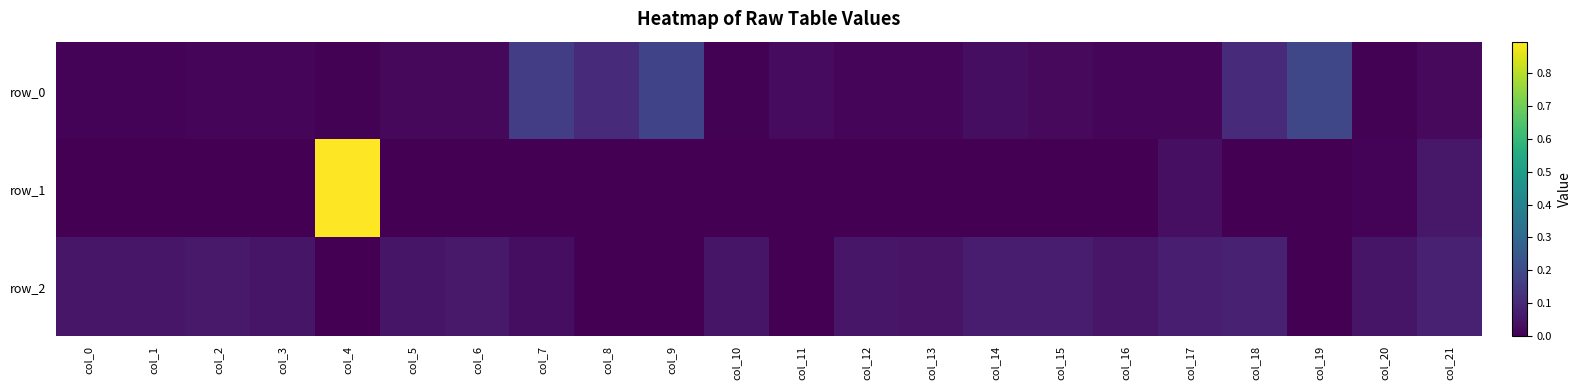

Reading left to right, extract all data points from this chart.

row_0: col_0=0.0	col_1=0.0	col_2=0.0	col_3=0.0	col_4=0.0	col_5=0.0	col_6=0.0	col_7=0.2	col_8=0.1	col_9=0.2	col_10=0.0	col_11=0.0	col_12=0.0	col_13=0.0	col_14=0.0	col_15=0.0	col_16=0.0	col_17=0.0	col_18=0.1	col_19=0.2	col_20=0.0	col_21=0.0
row_1: col_0=-0.0	col_1=-0.0	col_2=-0.0	col_3=-0.0	col_4=0.9	col_5=-0.0	col_6=-0.0	col_7=-0.0	col_8=-0.0	col_9=-0.0	col_10=-0.0	col_11=-0.0	col_12=-0.0	col_13=-0.0	col_14=-0.0	col_15=-0.0	col_16=-0.0	col_17=0.0	col_18=-0.0	col_19=-0.0	col_20=0.0	col_21=0.1
row_2: col_0=0.1	col_1=0.1	col_2=0.1	col_3=0.1	col_4=-0.0	col_5=0.1	col_6=0.1	col_7=0.0	col_8=-0.0	col_9=-0.0	col_10=0.0	col_11=-0.0	col_12=0.1	col_13=0.0	col_14=0.1	col_15=0.1	col_16=0.1	col_17=0.1	col_18=0.1	col_19=-0.0	col_20=0.0	col_21=0.1